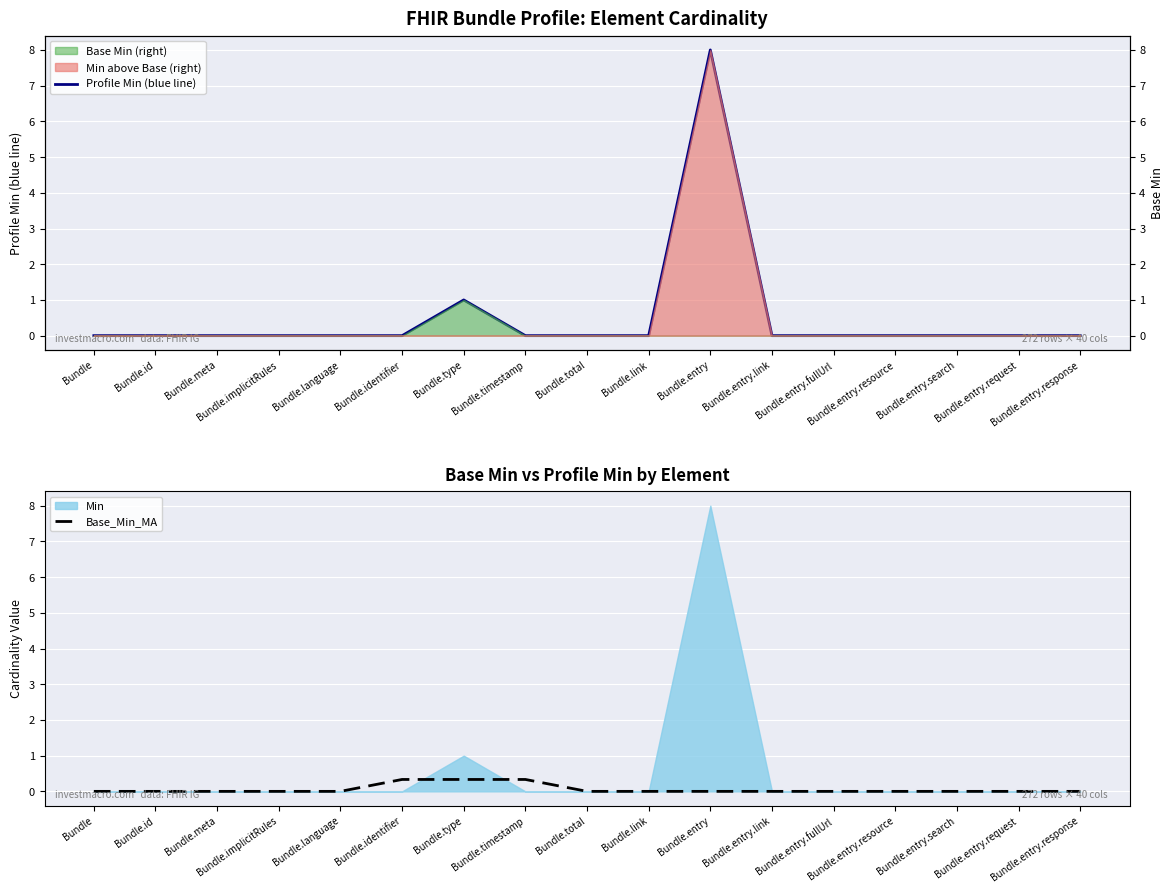

How many values in the Profile Min (blue line) series exceed 0?

2